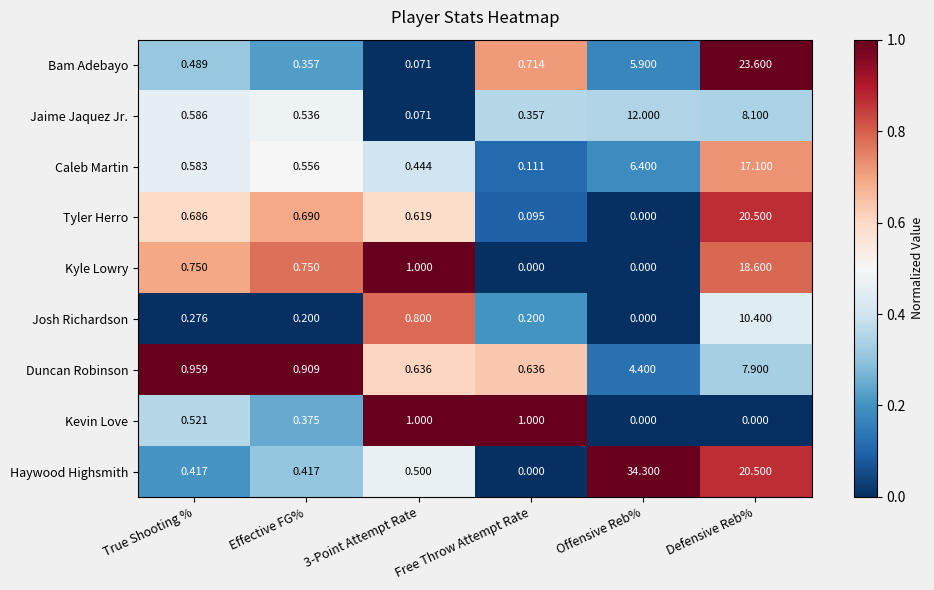

Rank the series at True Shooting % from highest to lowest value.

Duncan Robinson, Kyle Lowry, Tyler Herro, Jaime Jaquez Jr., Caleb Martin, Kevin Love, Bam Adebayo, Haywood Highsmith, Josh Richardson